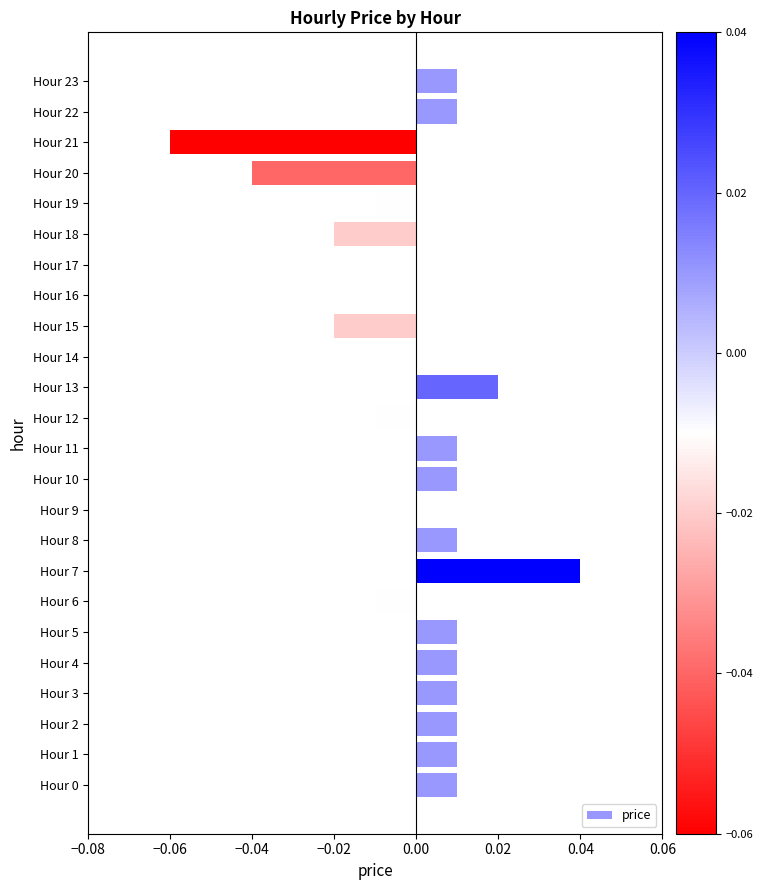

True or false: the data shows 0.0 at Hour 2.

True